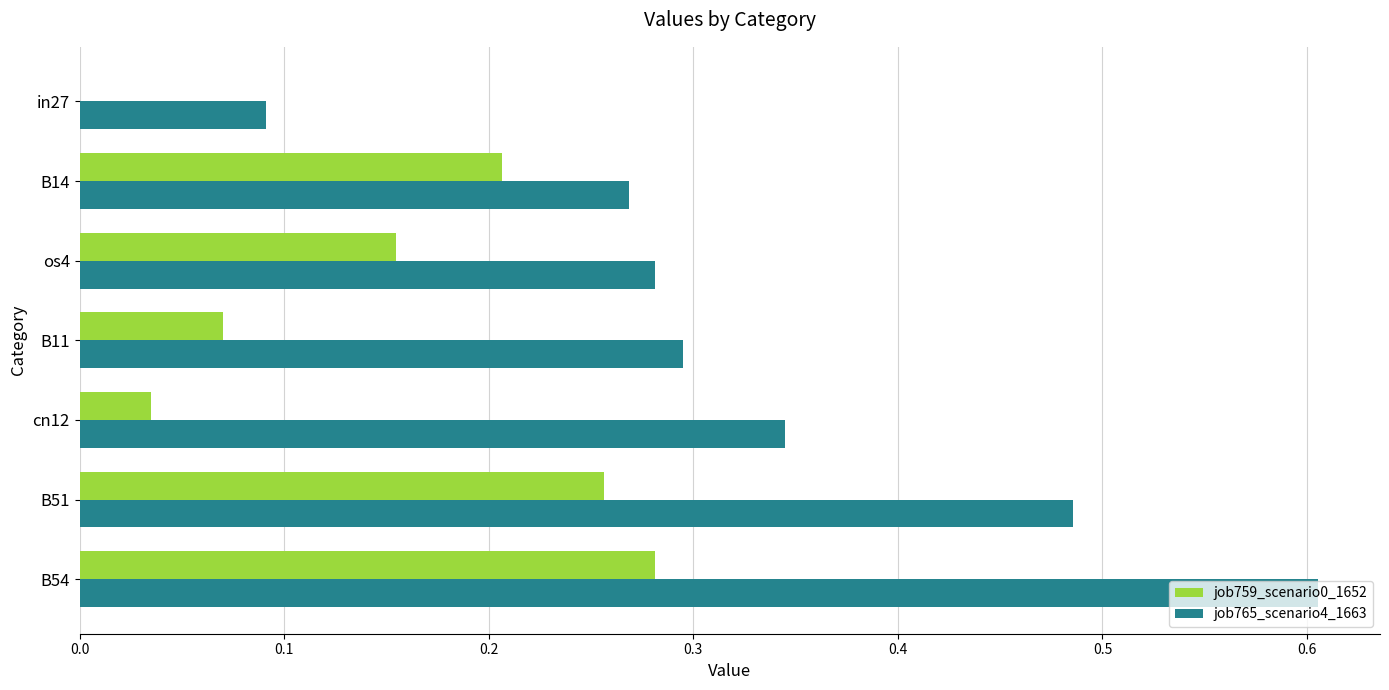

Which series has the largest total across all categories?

job765_scenario4_1663